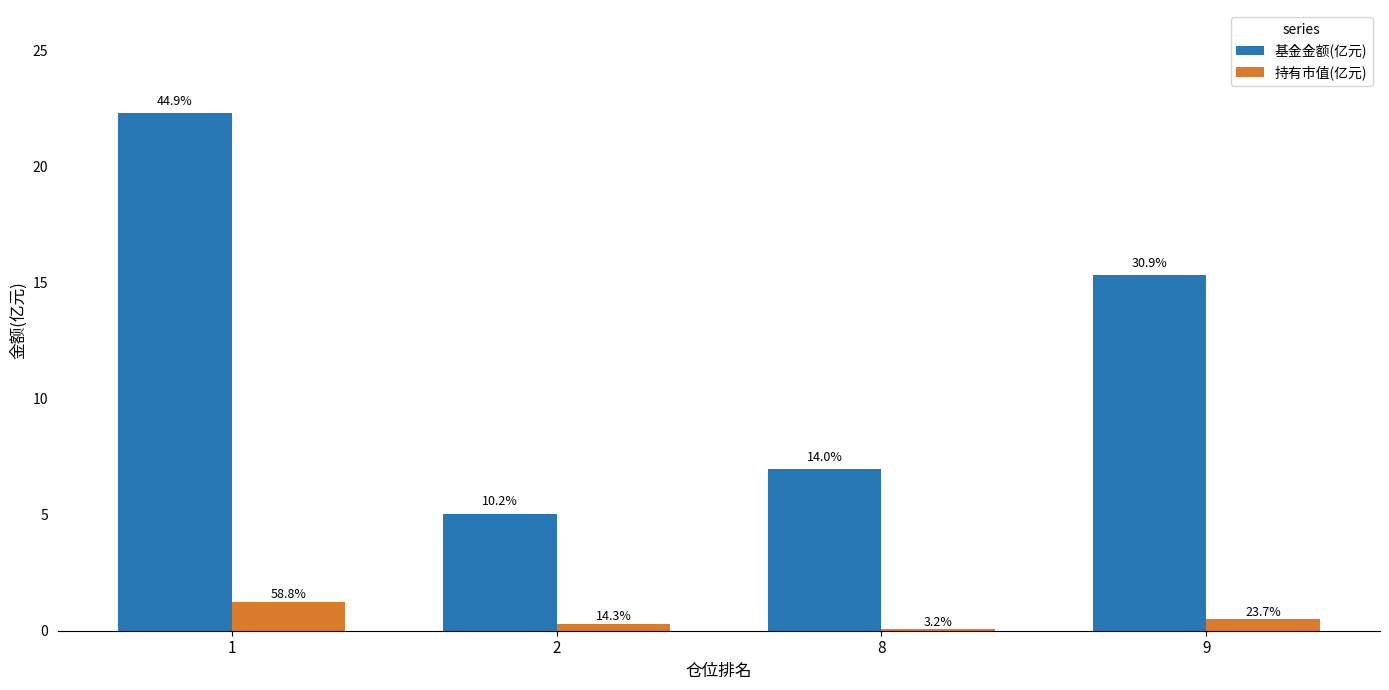

What are all the series names shown in the legend?

基金金额(亿元), 持有市值(亿元)